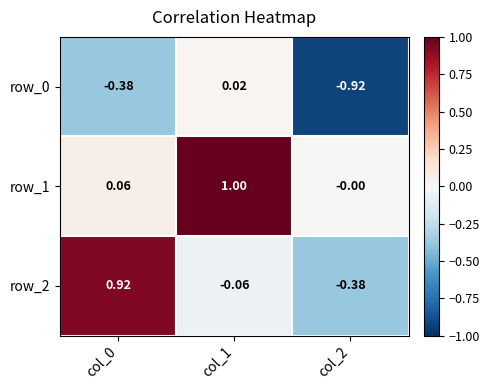

The value of row_1 at col_1 is 0.3. True or false?

False